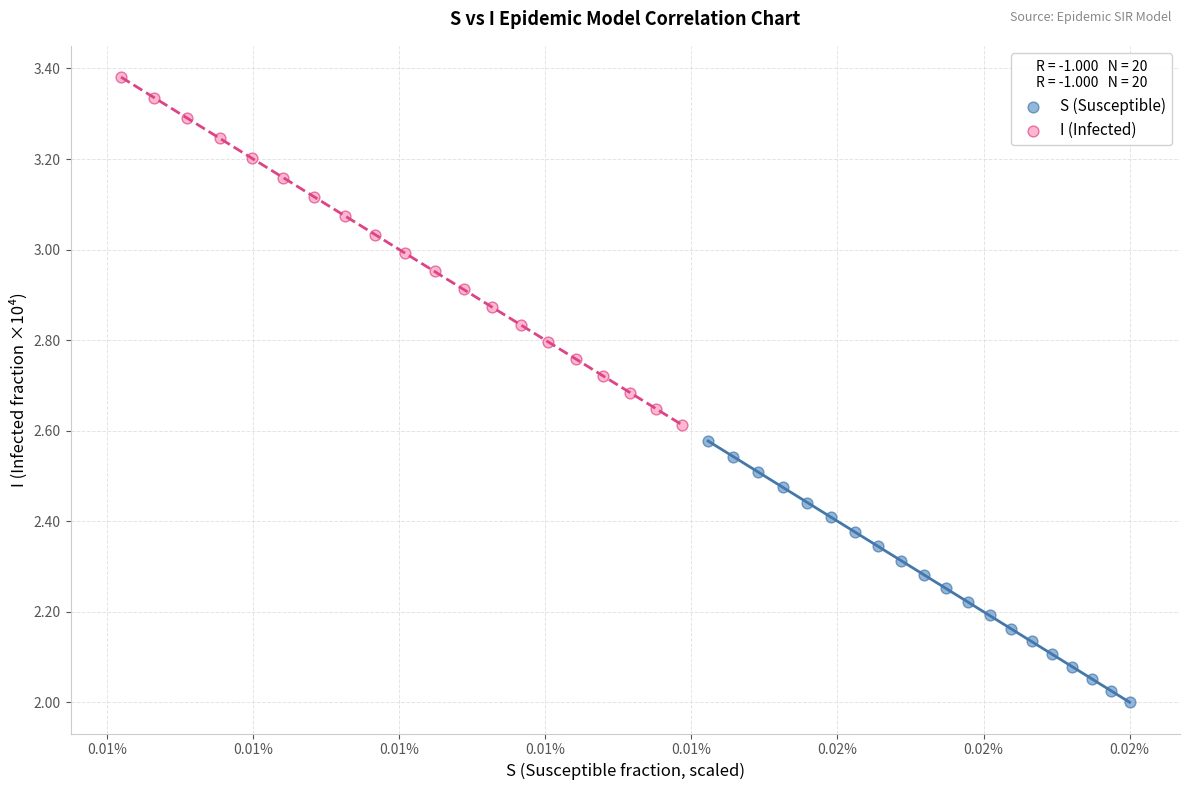

Which series has the widest spread of Y values?

I (Infected)